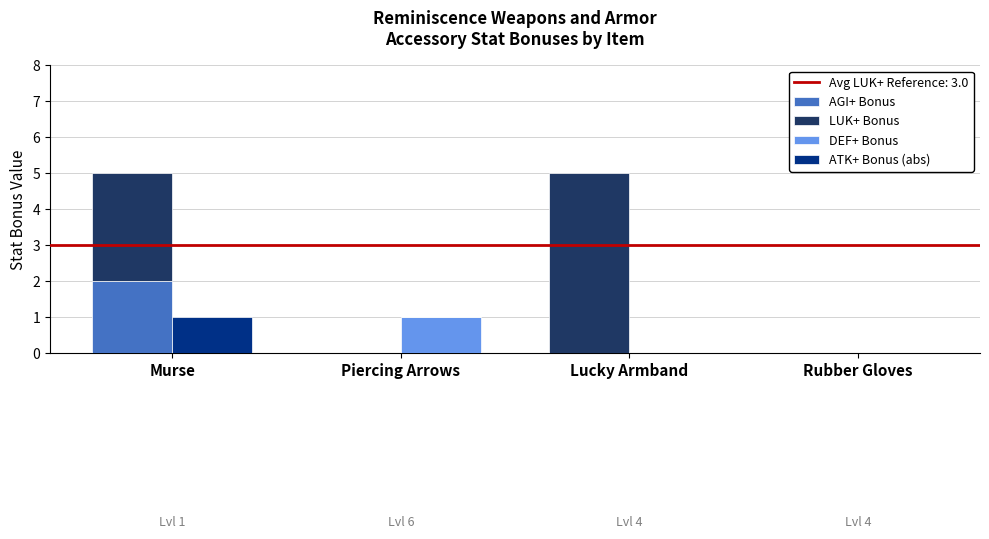

Which series has the widest spread of values?

LUK+ Bonus